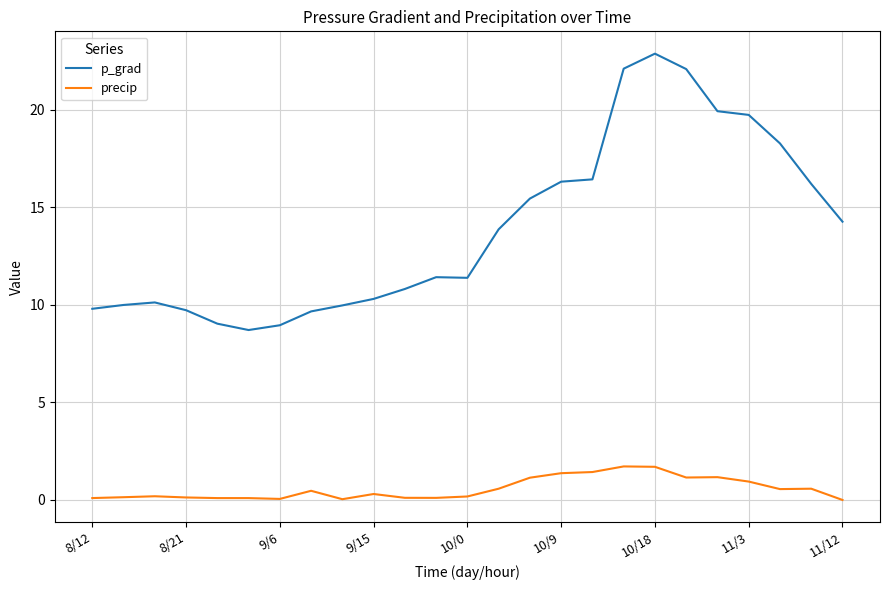

Which series has the largest range (max minus min)?

p_grad